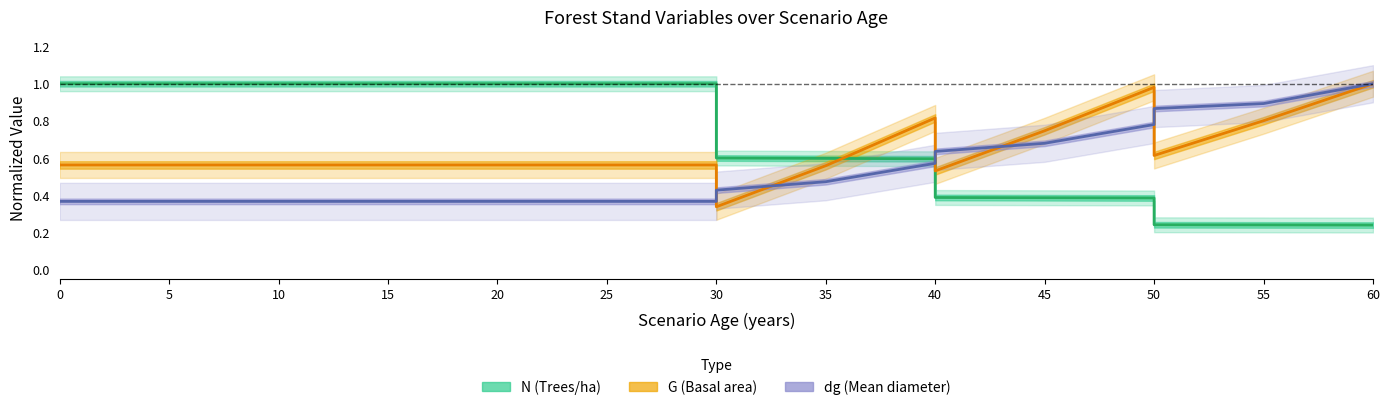

What is the difference between the dg values at 50 and 5?

0.5